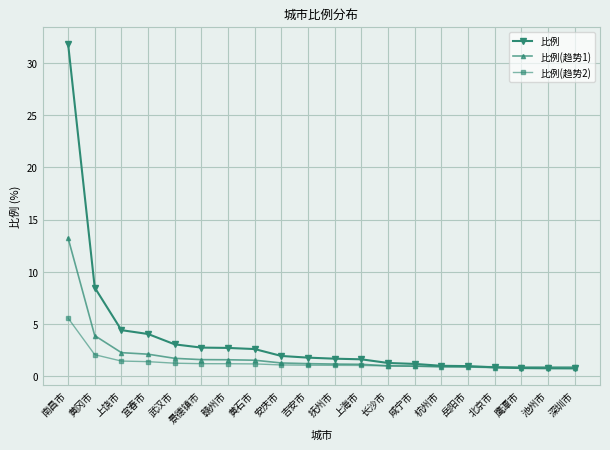

At which category is the sum across all series the highest?

南昌市